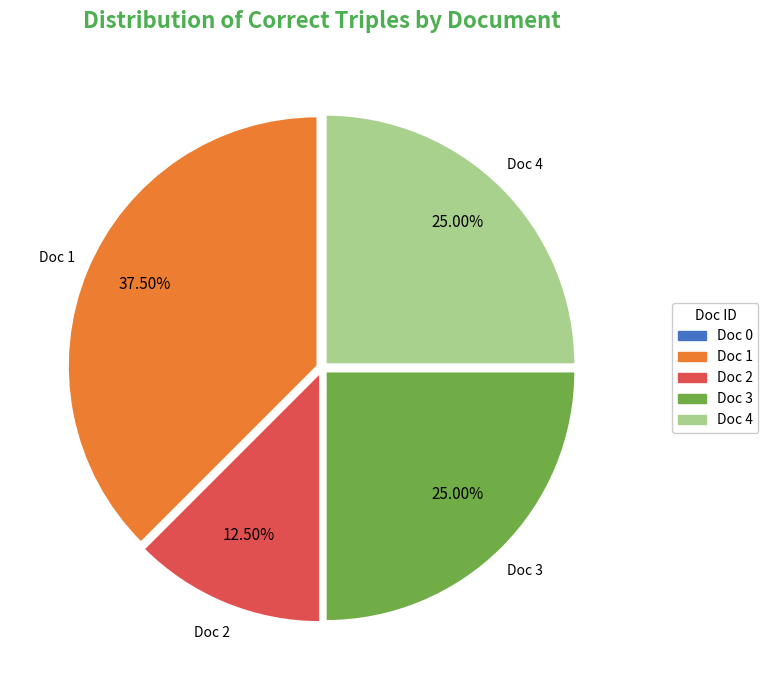

Combined, do Doc 2 and Doc 3 account for over 50%?

No